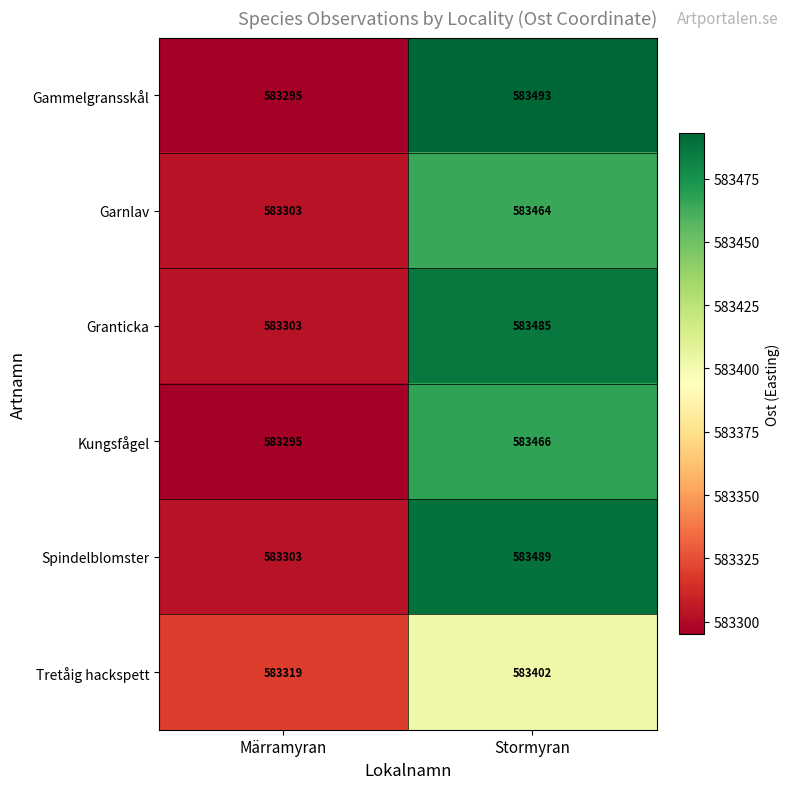

Which category has the lowest value in the Tretåig hackspett series?

Märramyran